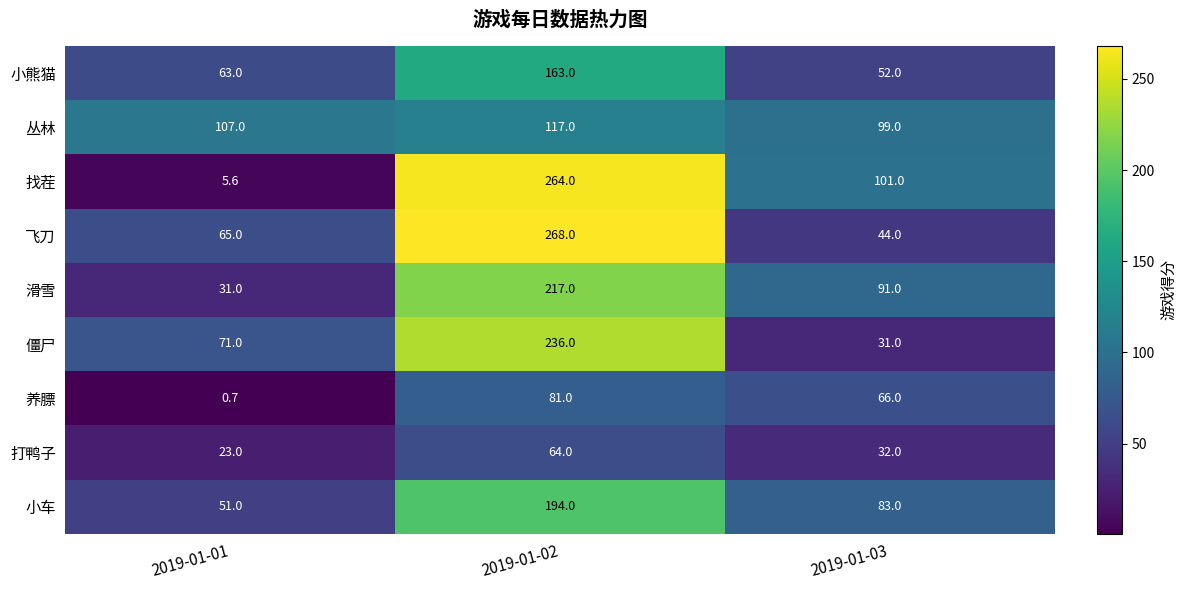

What is the difference between the maximum and second lowest values in the 小熊猫 series?

100.0